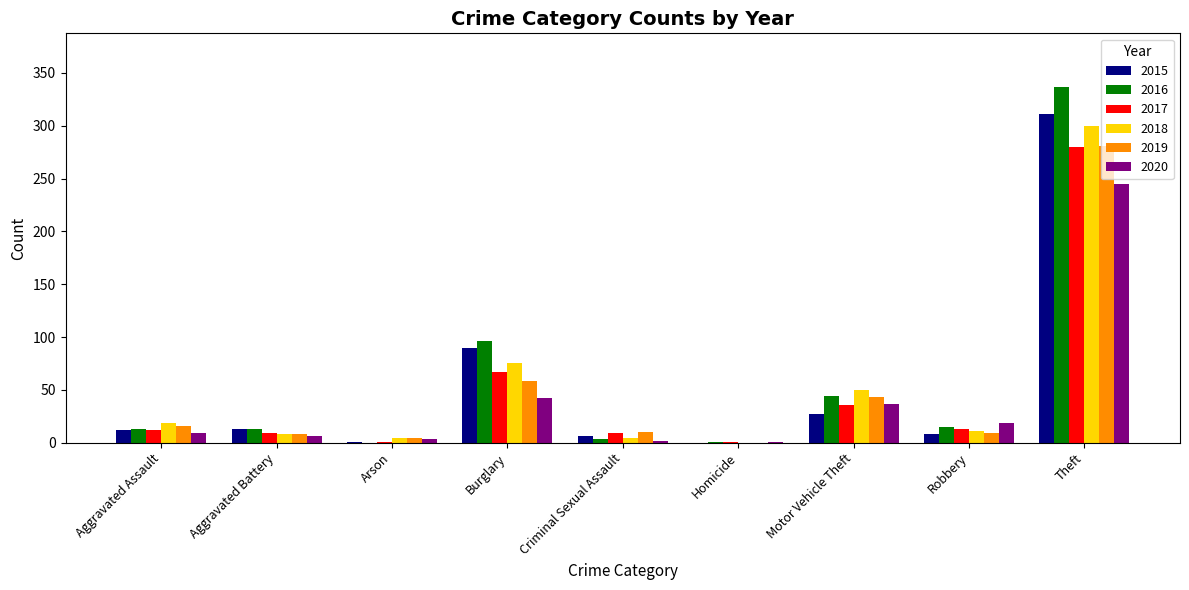

At which category is the sum across all series the highest?

Theft